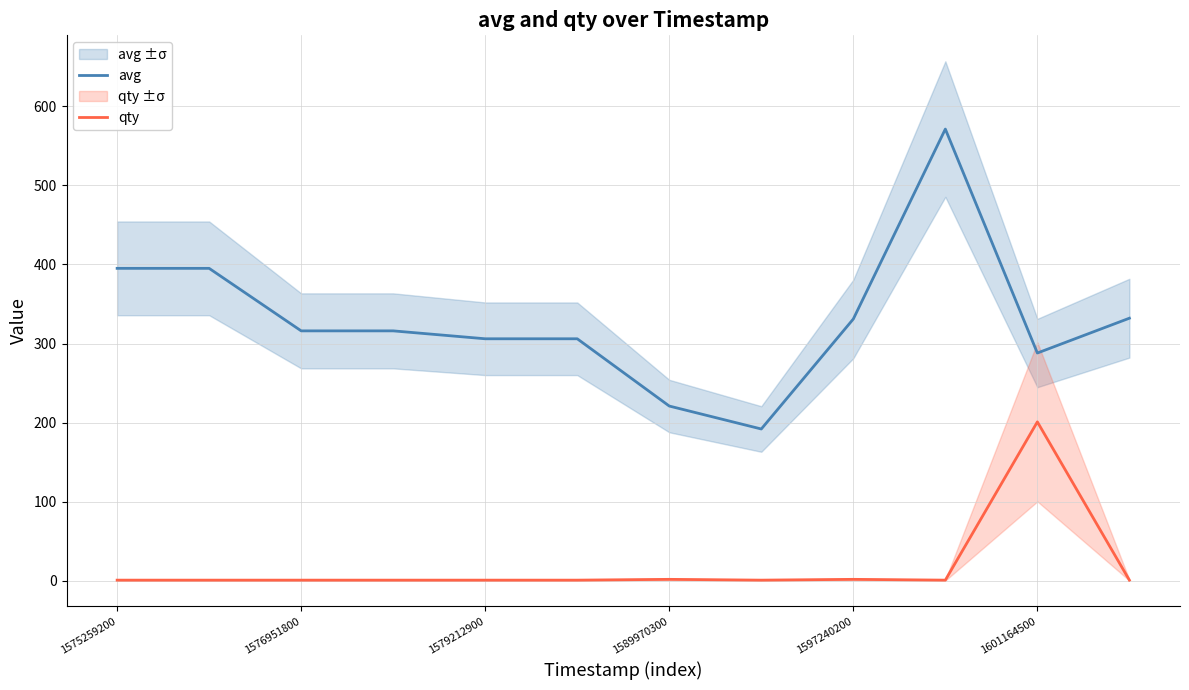

What is the label of the 3rd point from the right?

9